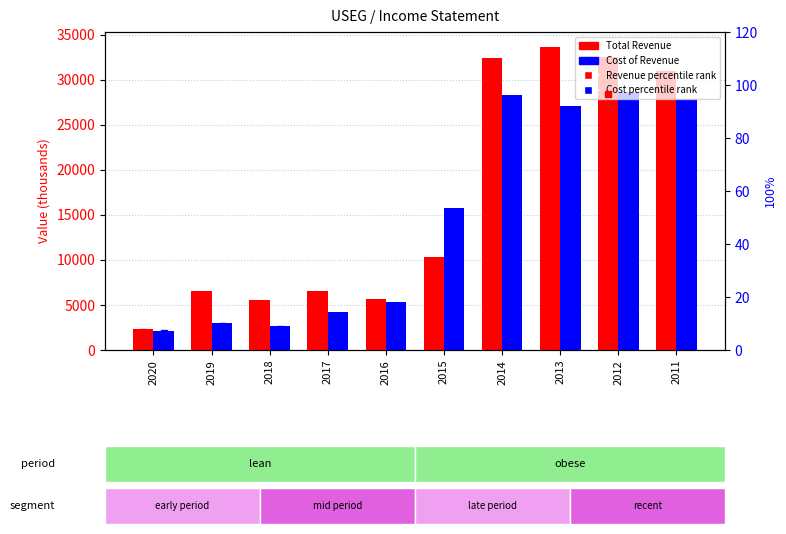

Does the chart contain any negative values?

No